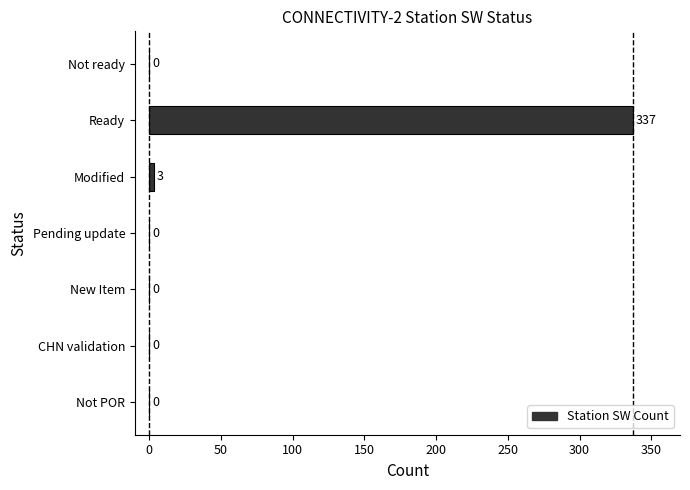

What is the greatest value displayed?

337